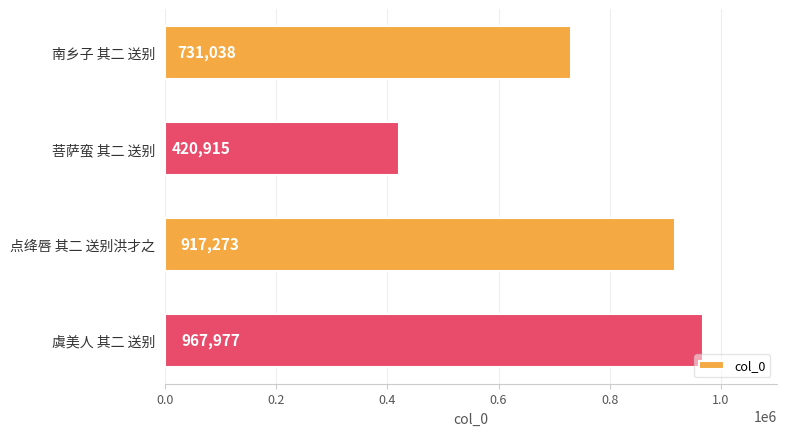

Rank the categories by value from lowest to highest.

菩萨蛮 其二 送别, 南乡子 其二 送别, 点绛唇 其二 送别洪才之, 虞美人 其二 送别